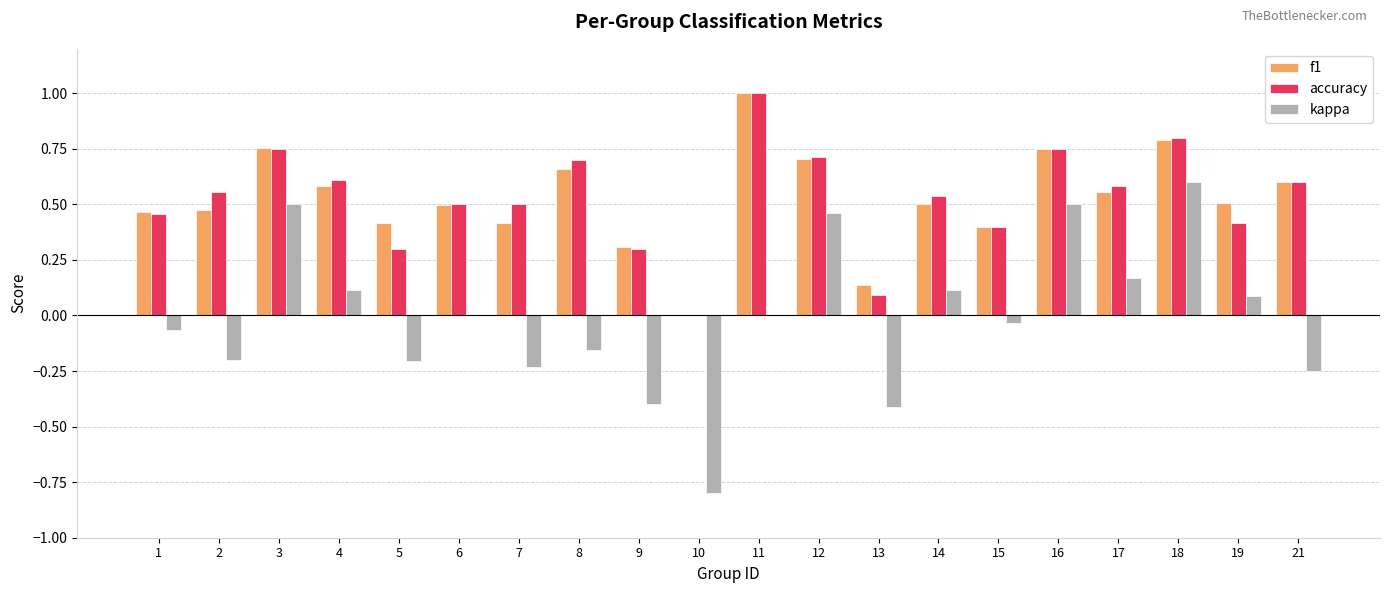

The accuracy series shows 0.5 at 1. True or false?

True